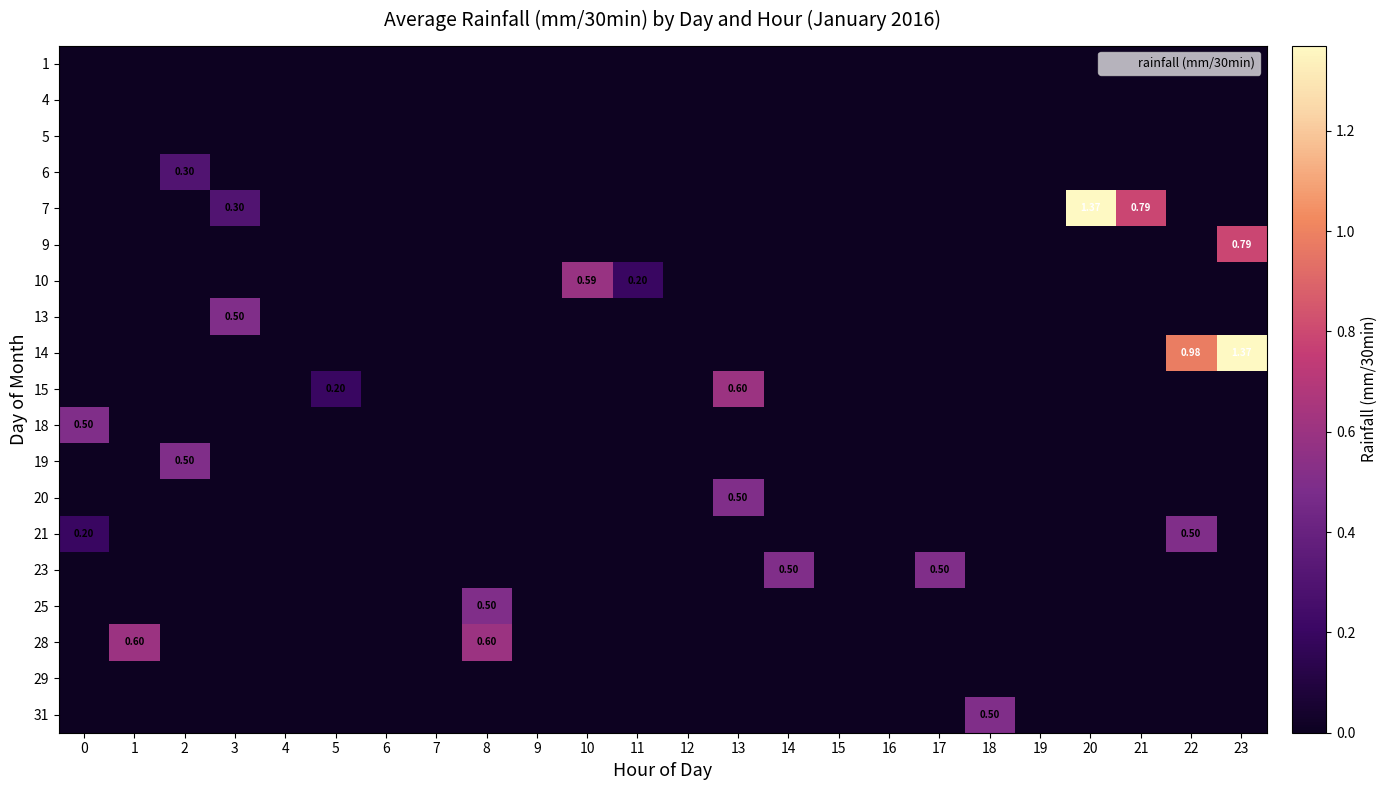

At how many categories does at least one series exceed 0?

16